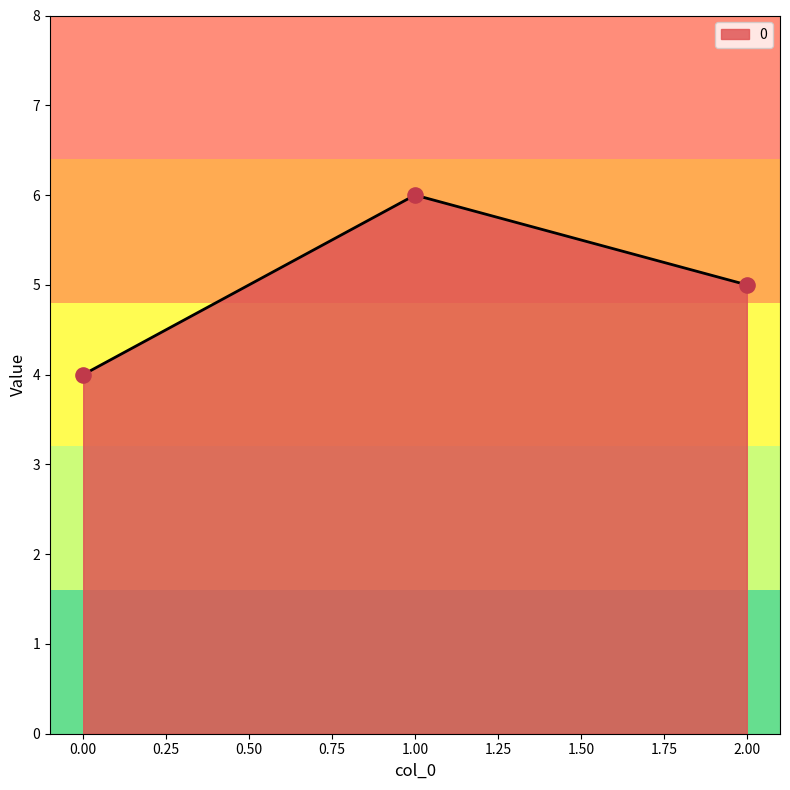

Between 2.00 and 0.00, which is larger?

2.00